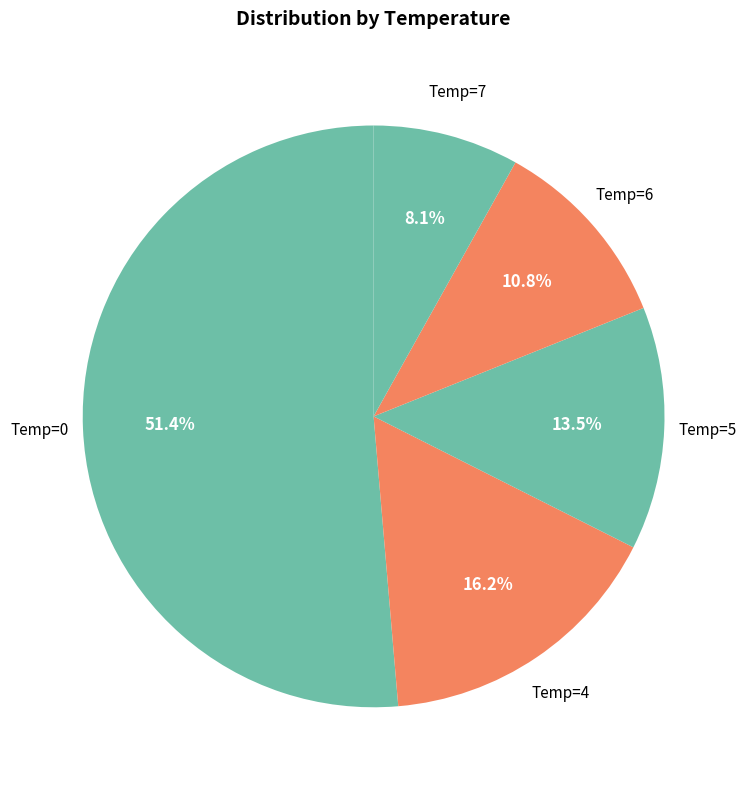

What is the smallest slice in the pie chart?

Temp=7